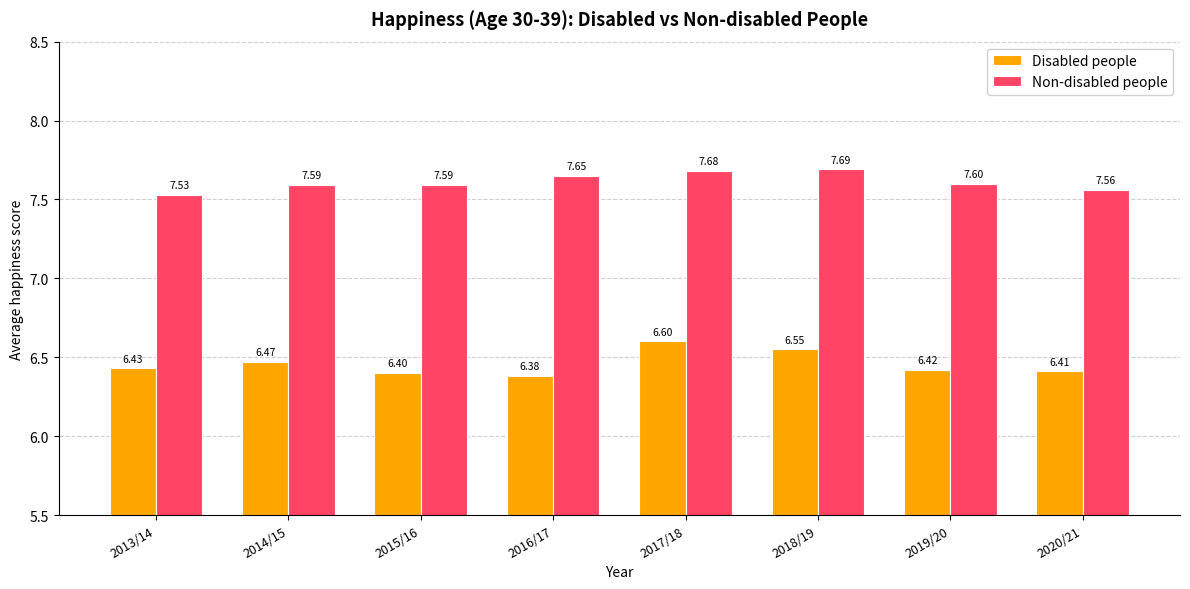

Between 2014/15 and 2015/16, which series saw the biggest shift?

Disabled people